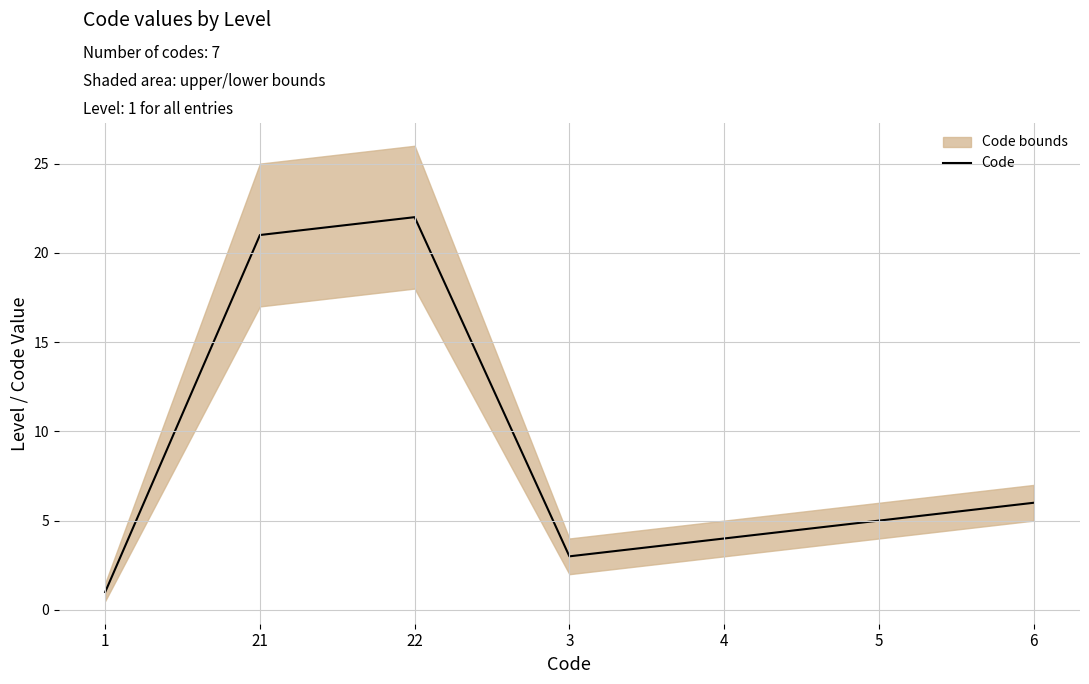

Reading left to right, transcribe all the data shown in this chart.

1	21	22	3	4	5	6